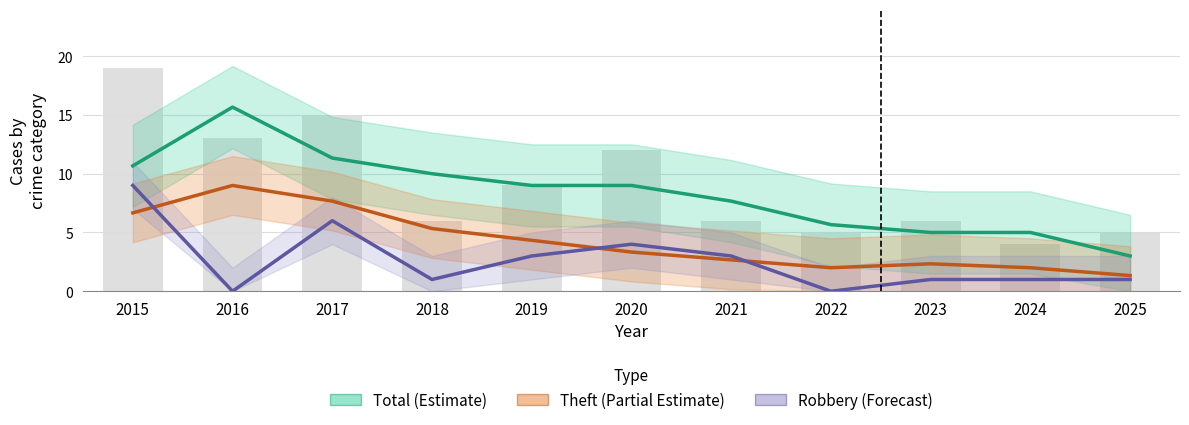

Which series has the largest range (max minus min)?

Total (Estimate)